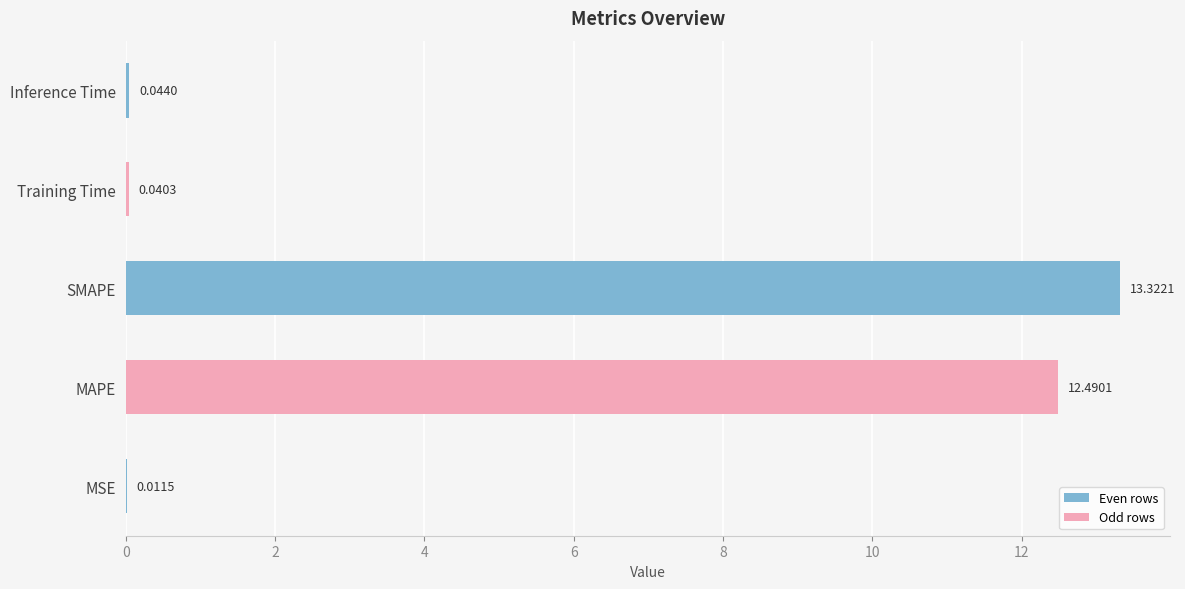

Which label corresponds to the largest value in the chart?

SMAPE